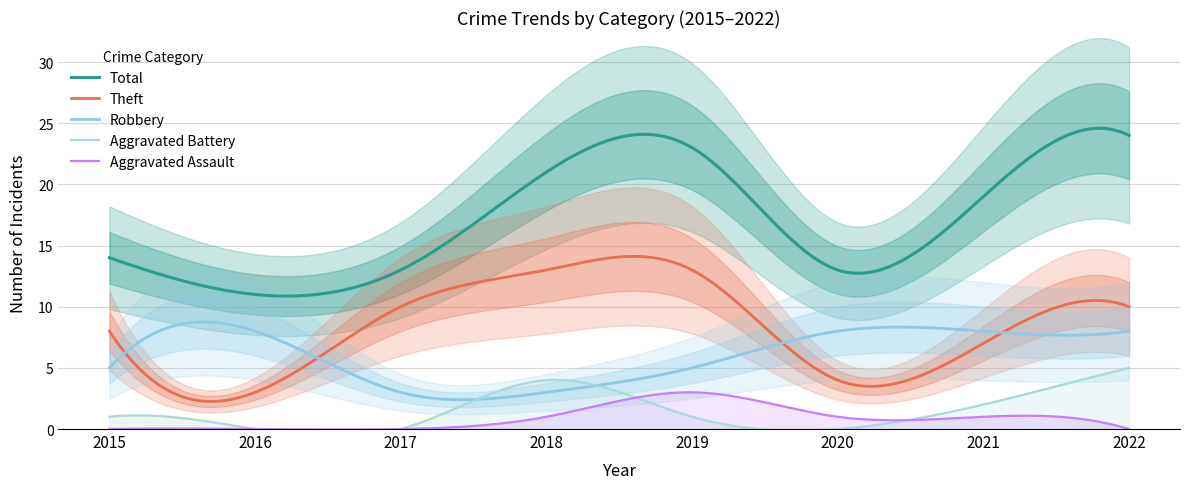

What is the total value across all series at 2020?

26